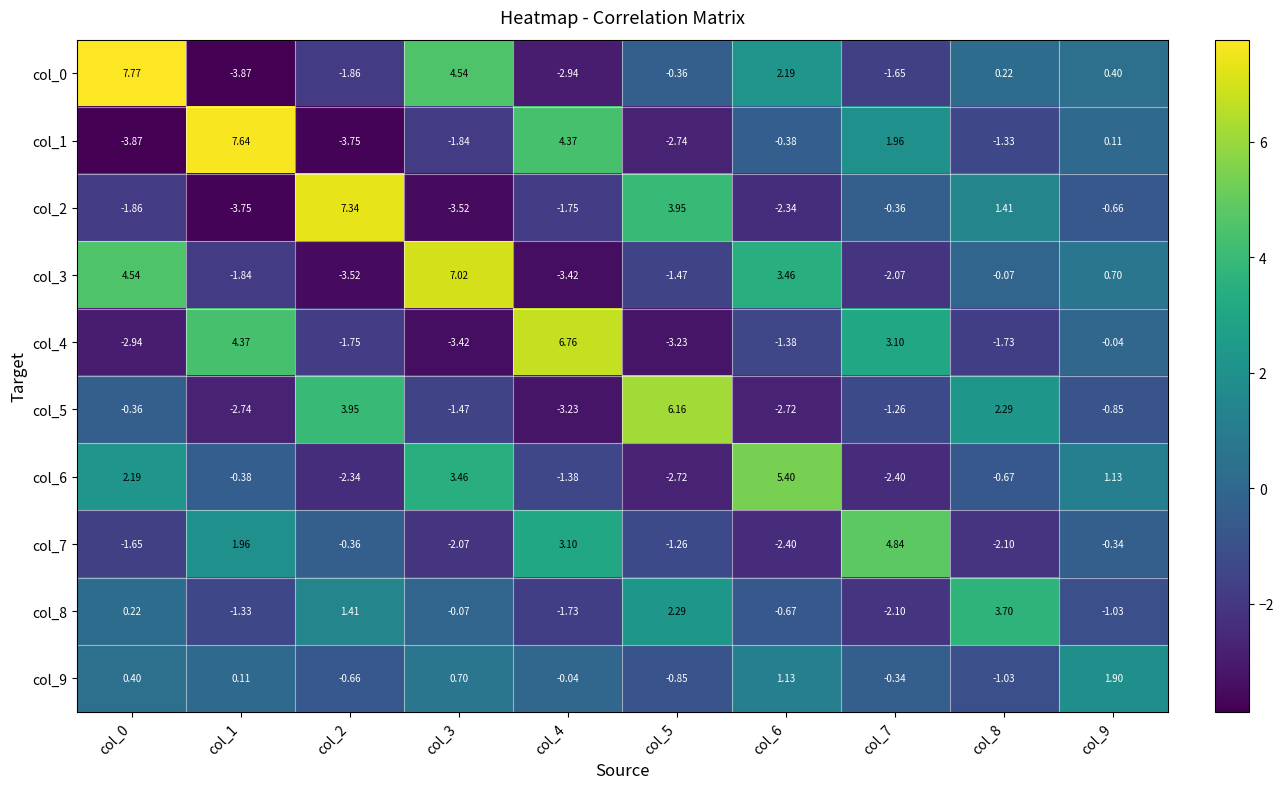

How many values in the col_7 series are below 0?

7